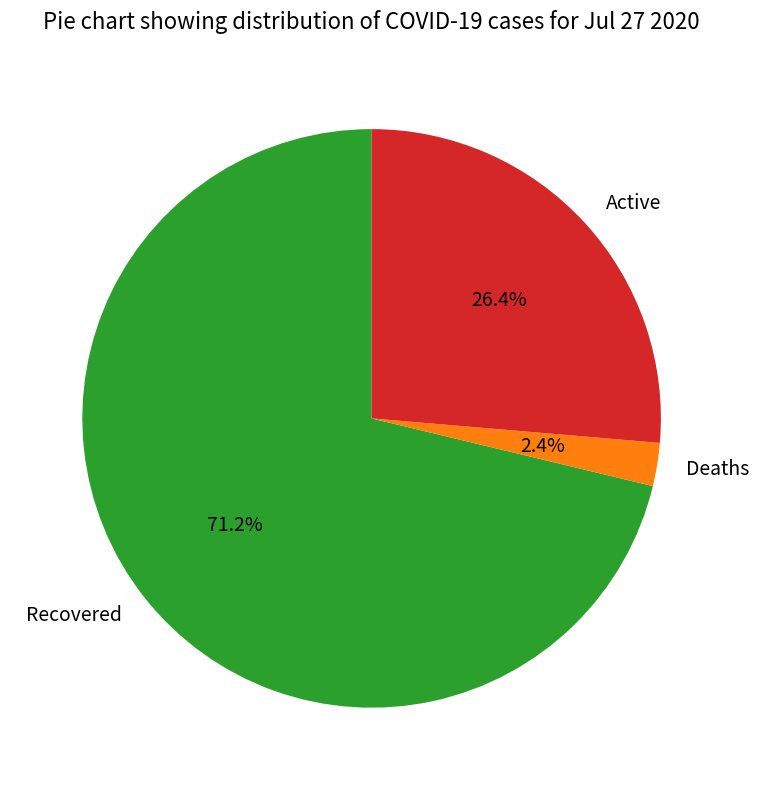

How many segments does this pie chart have?

3